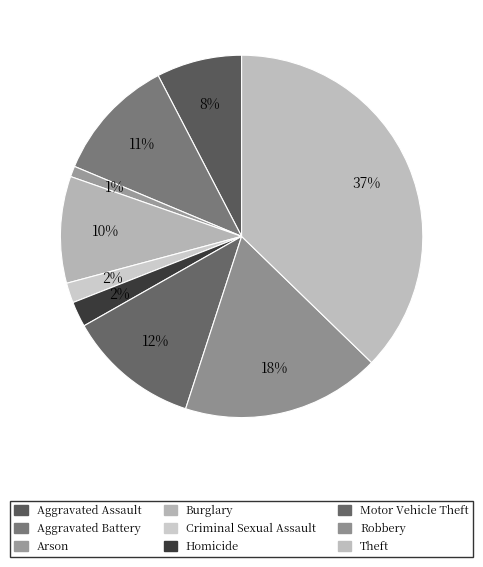

Count the number of slices in the pie.

9